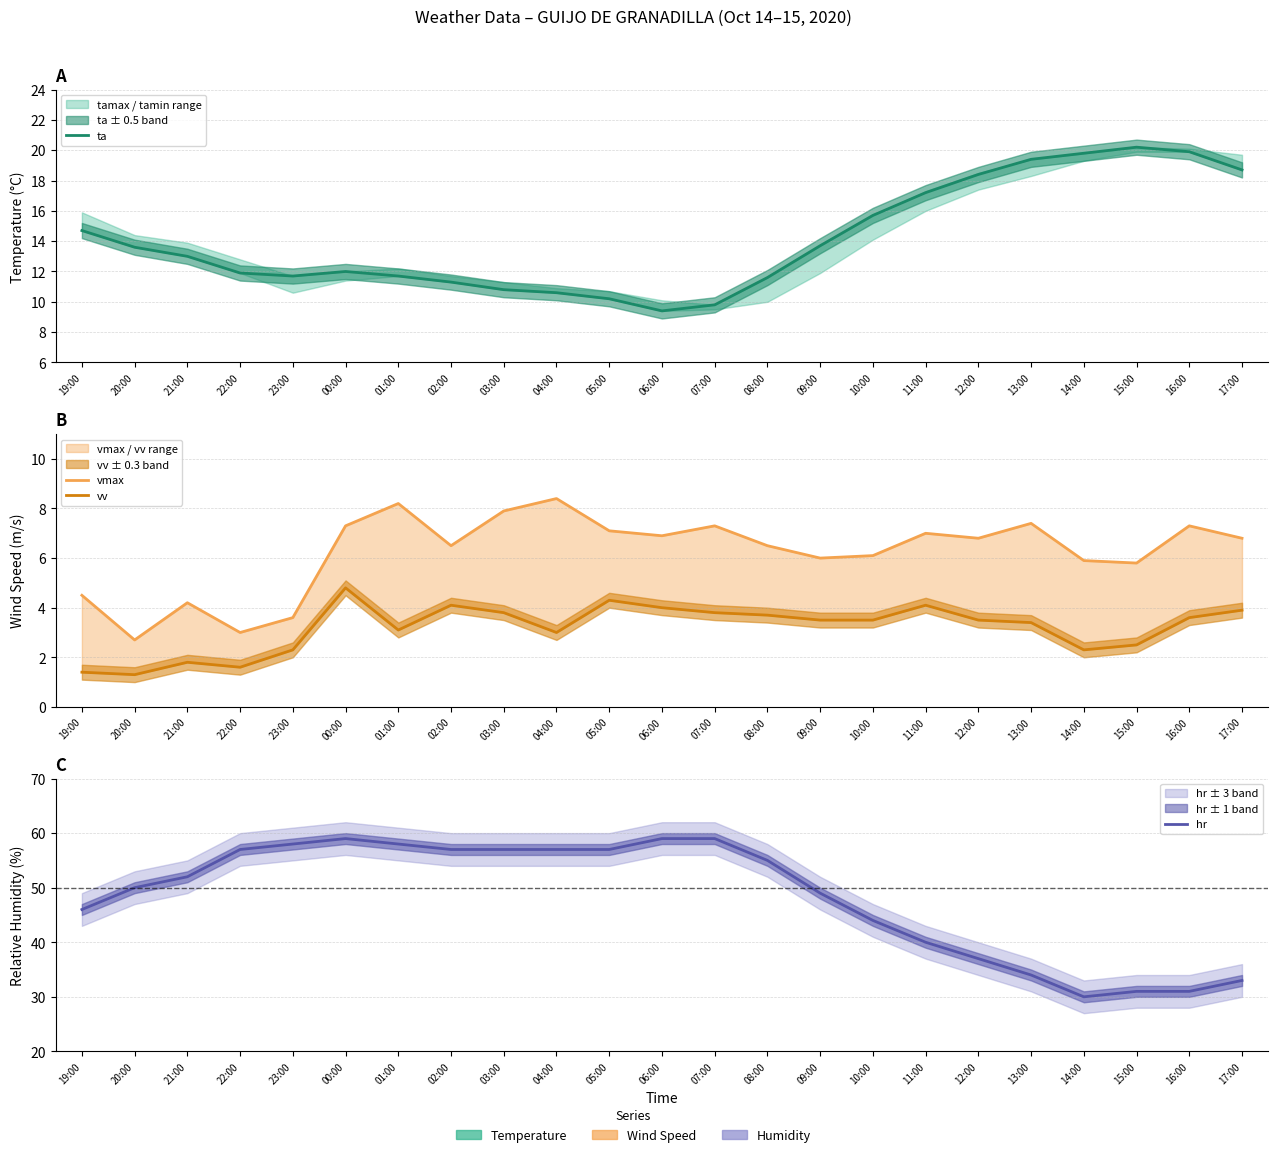

What is the sum of all ta values?

325.3